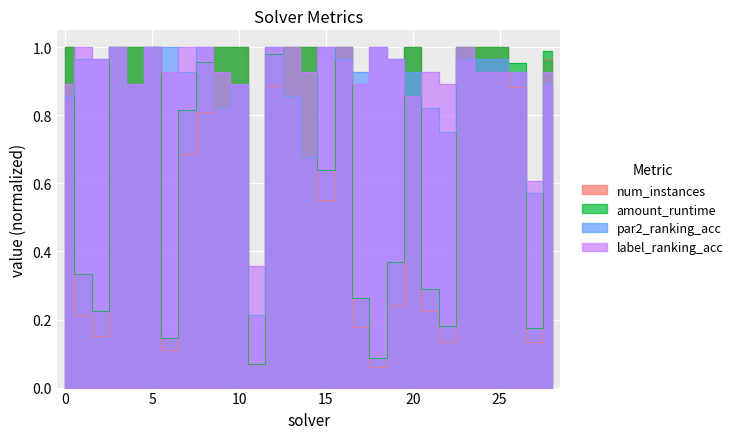

What is the difference between the second highest and minimum values in the par2_ranking_acc series?

0.8